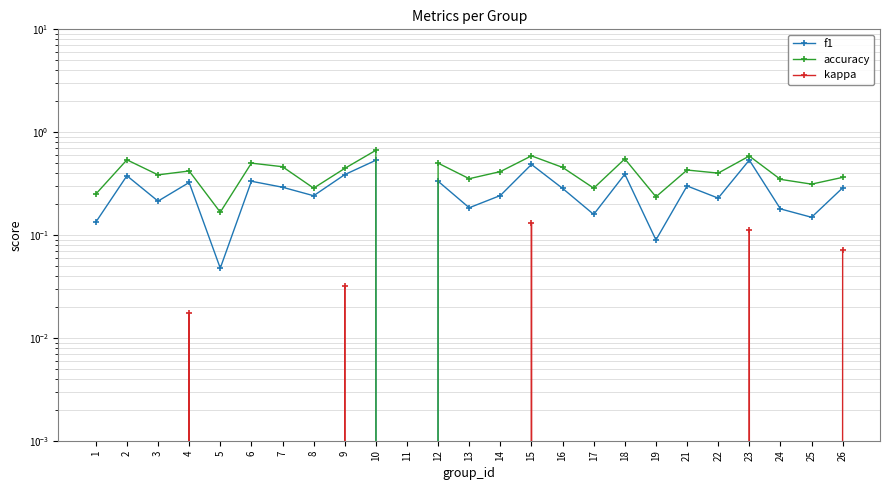

How many interior local valleys does the accuracy series have?

9